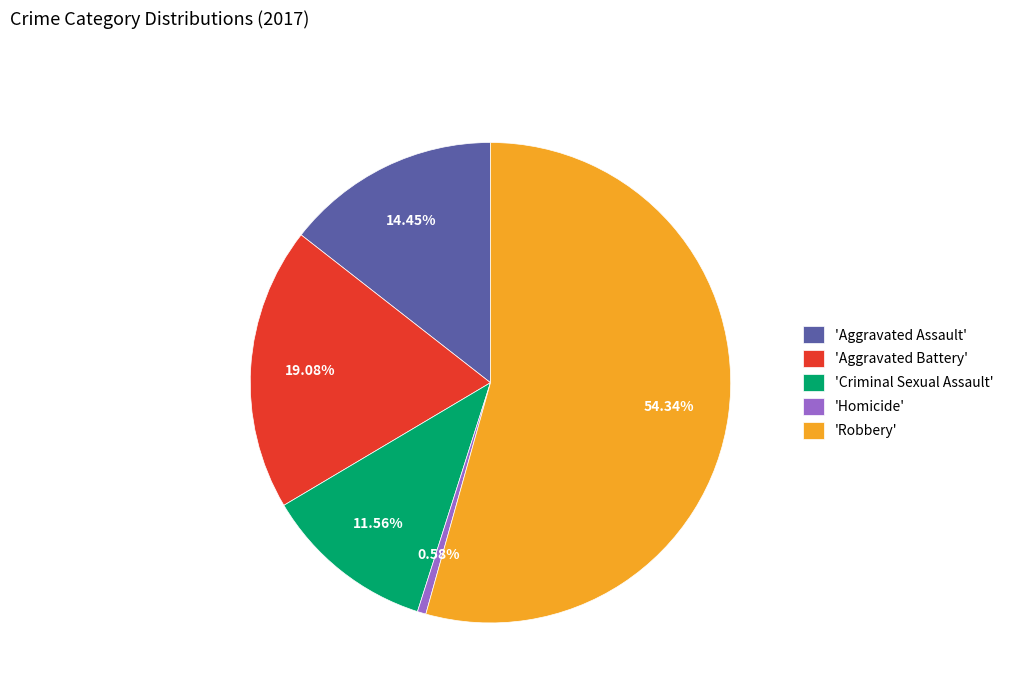

Which category has the smallest portion of the pie?

'Homicide'